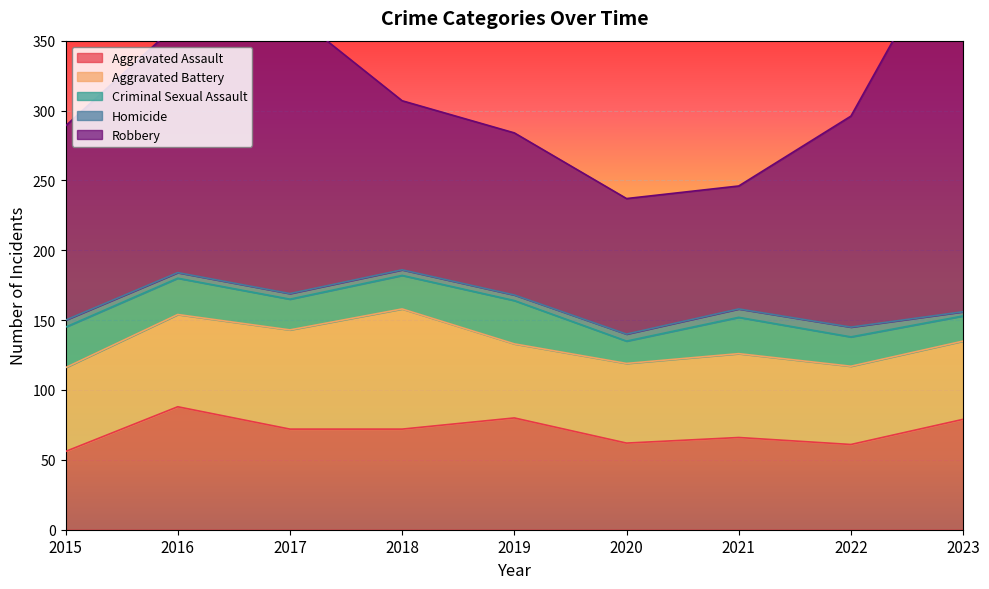

The Criminal Sexual Assault series shows 37 at 2021. True or false?

False